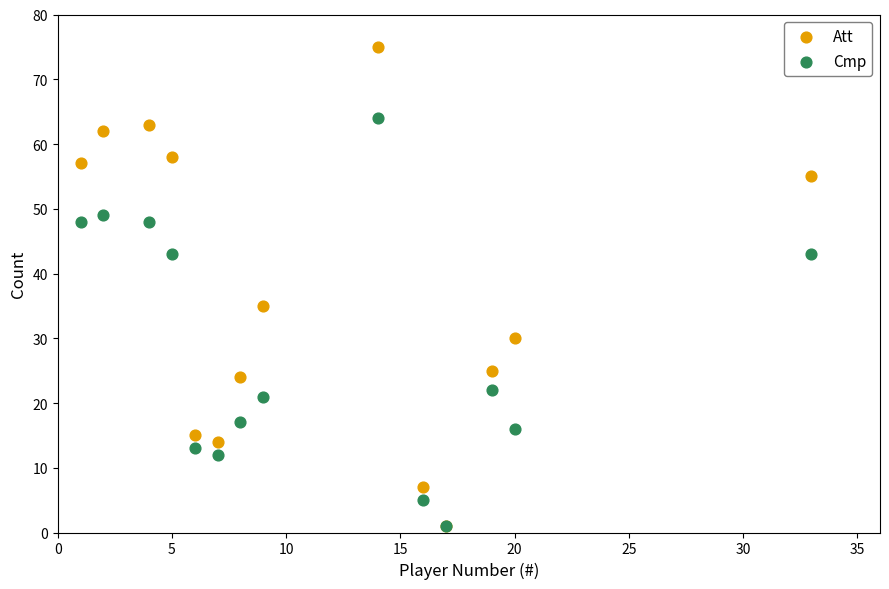

In the Att series, what Y value is closest to 38?

35